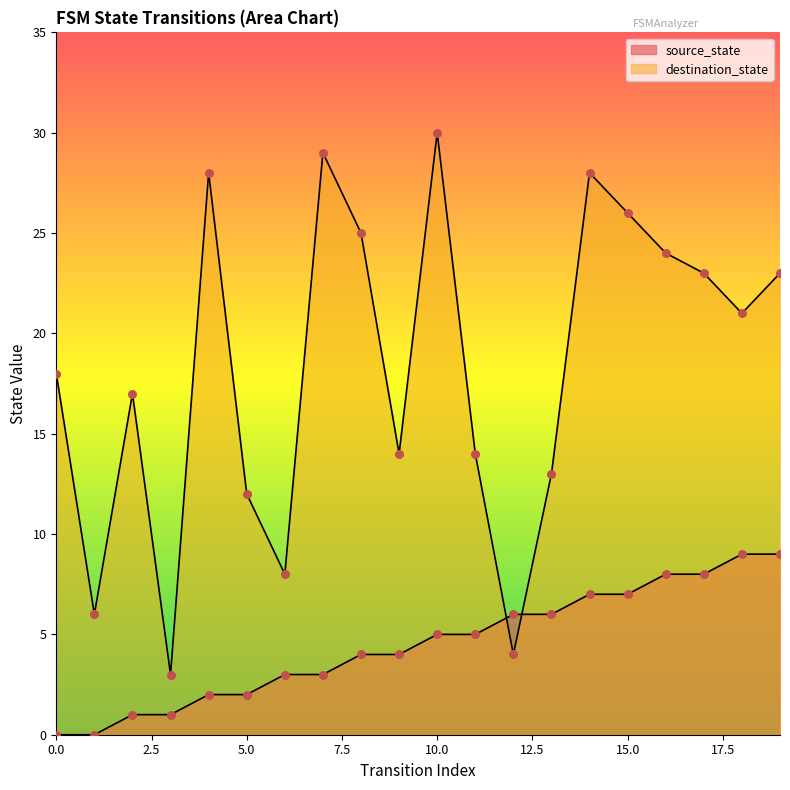

At which category is the sum across all series the highest?

10